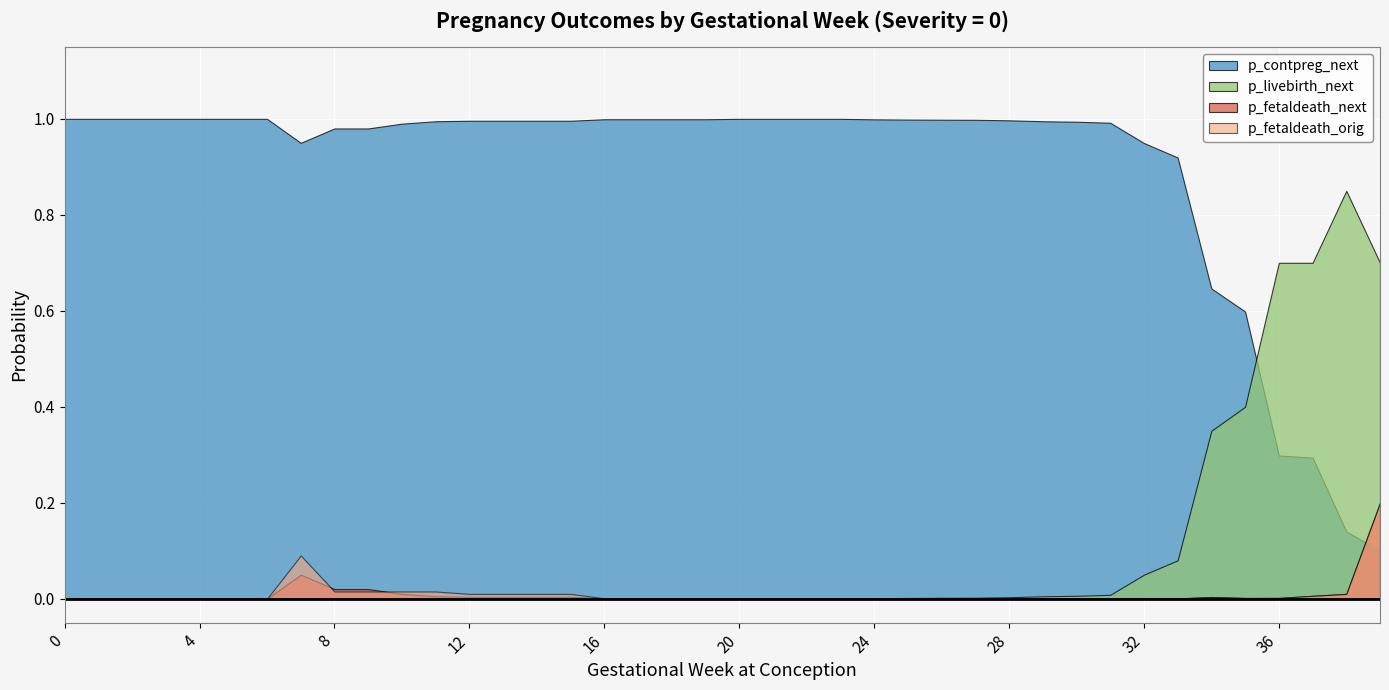

What is the maximum value shown in the chart?

1.0